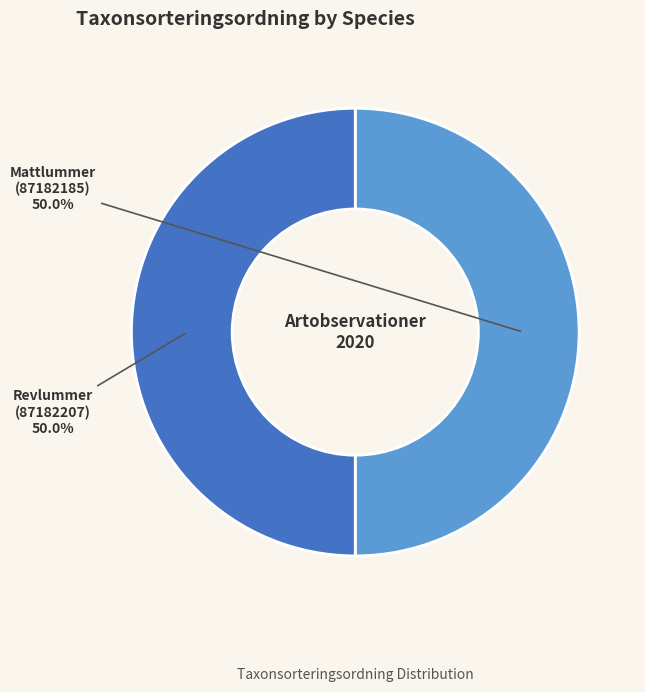

What is the total percentage of Revlummer (87182207) and Mattlummer (87182185)?

100.0%